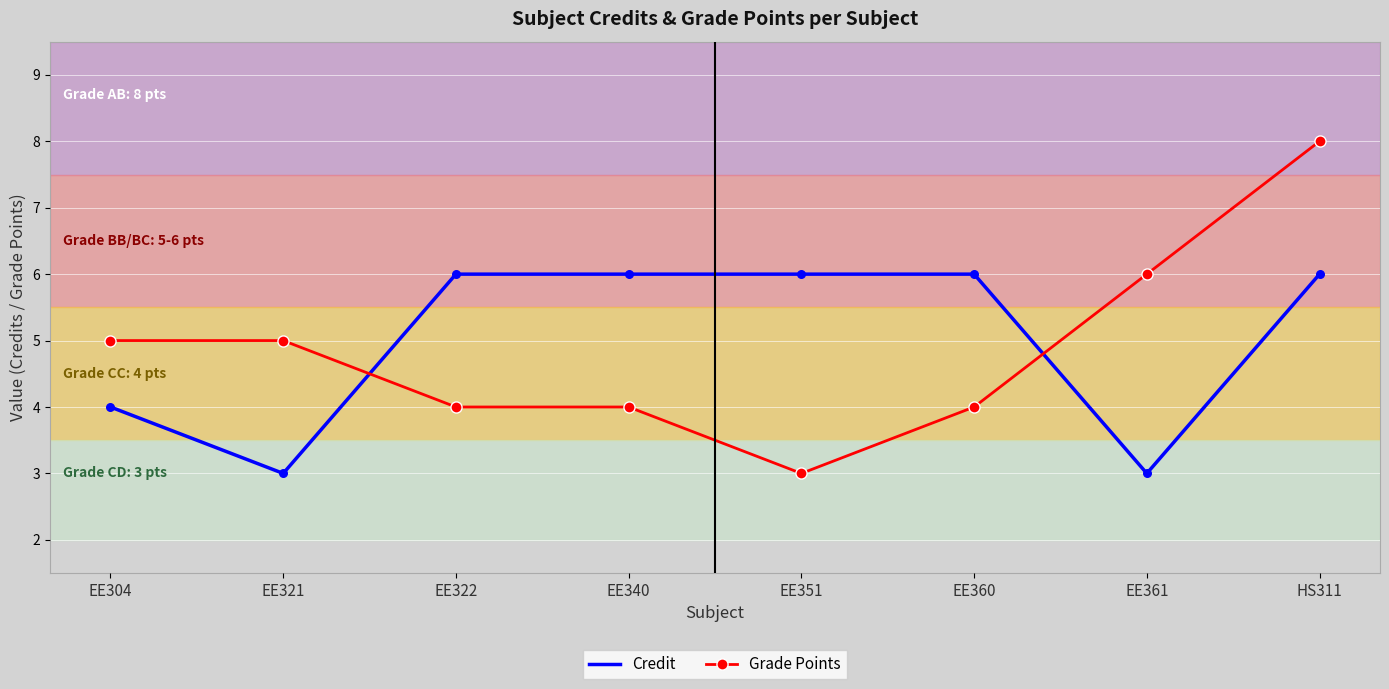

What is the total value across all series at EE351?

9